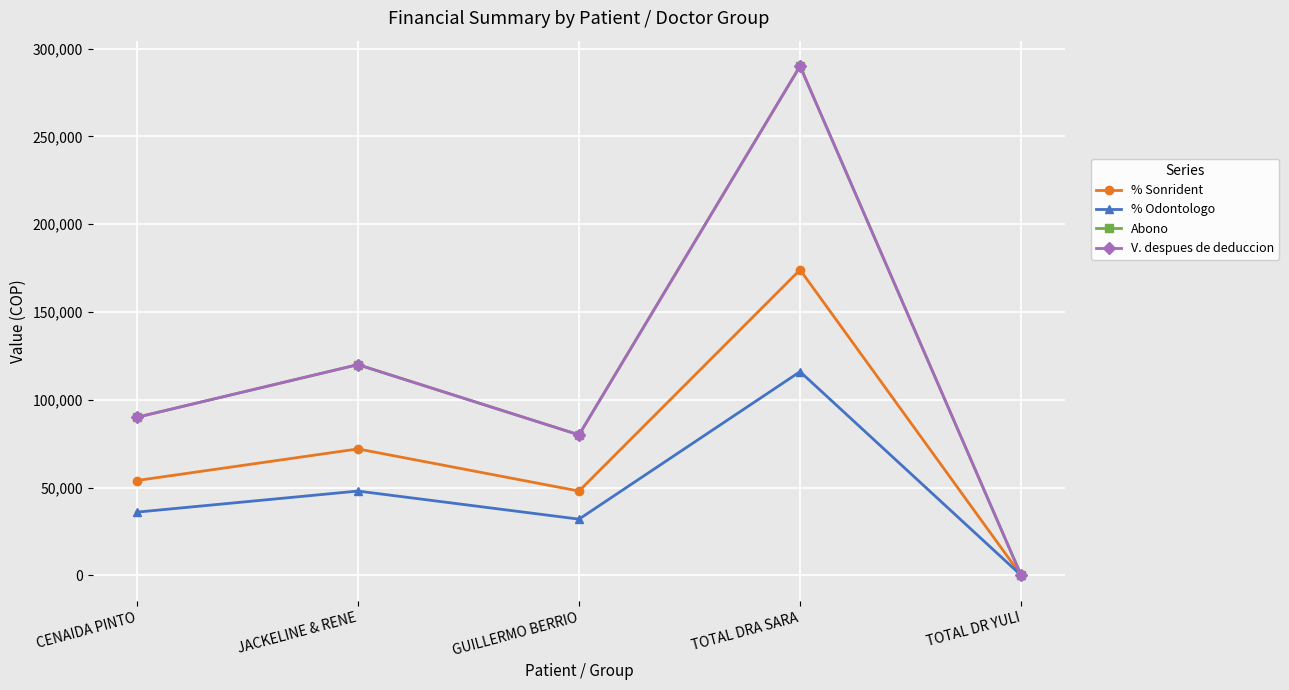

How many data points does each series have?

5